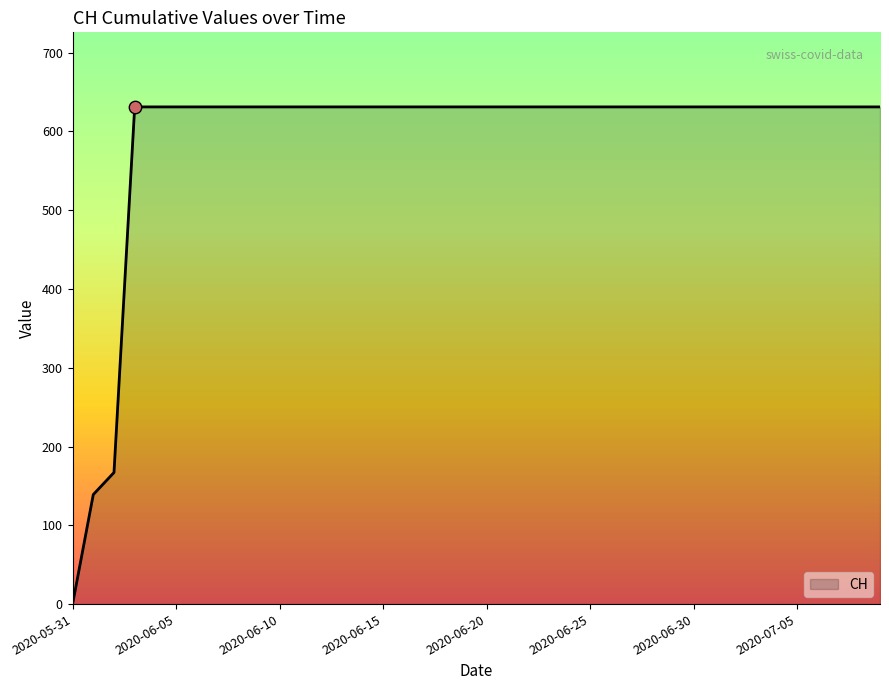

What is the greatest value displayed?

631